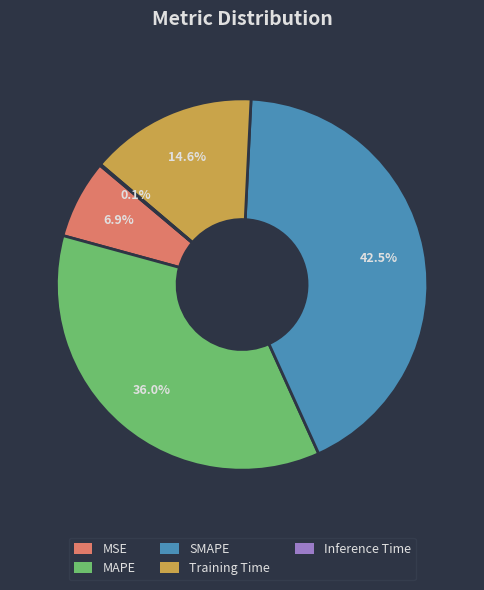

Is there any slice that represents more than half of the pie?

No